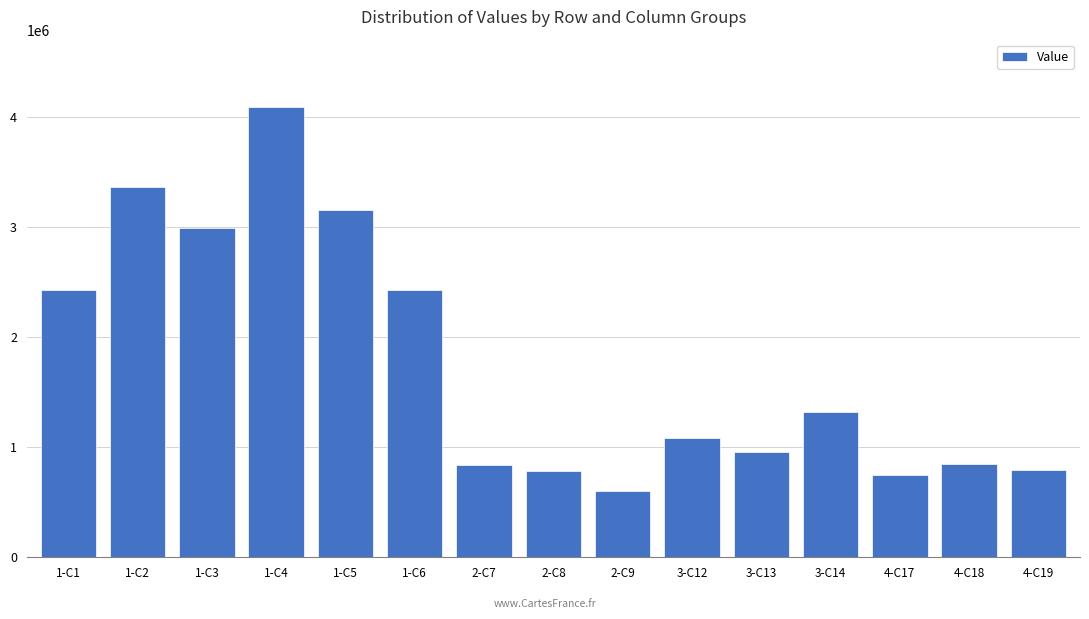

What position from the right is 2-C8?

8